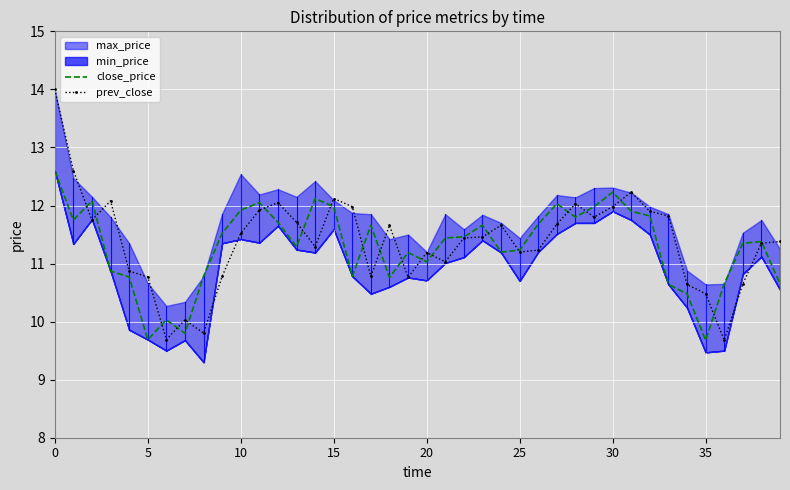

What is the lowest value of the close_price series?

9.7